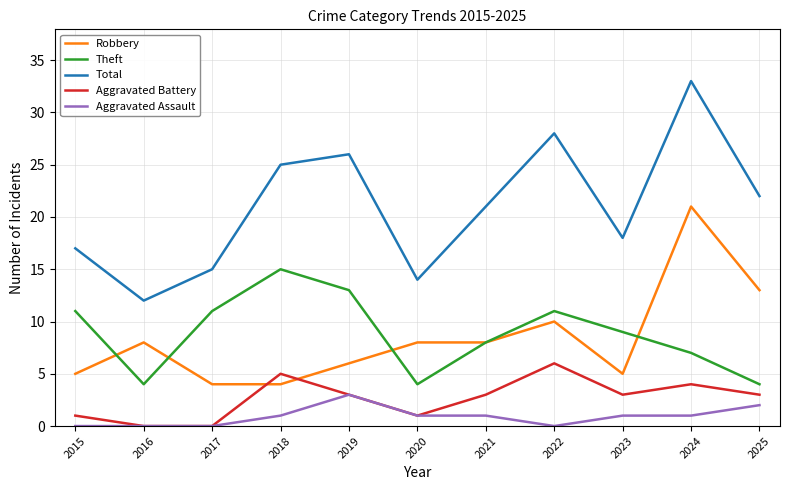

Reading left to right, what are all the values shown in this chart?

Robbery: 2015=5	2016=8	2017=4	2018=4	2019=6	2020=8	2021=8	2022=10	2023=5	2024=21	2025=13
Theft: 2015=11	2016=4	2017=11	2018=15	2019=13	2020=4	2021=8	2022=11	2023=9	2024=7	2025=4
Total: 2015=17	2016=12	2017=15	2018=25	2019=26	2020=14	2021=21	2022=28	2023=18	2024=33	2025=22
Aggravated Battery: 2015=1	2016=0	2017=0	2018=5	2019=3	2020=1	2021=3	2022=6	2023=3	2024=4	2025=3
Aggravated Assault: 2015=0	2016=0	2017=0	2018=1	2019=3	2020=1	2021=1	2022=0	2023=1	2024=1	2025=2